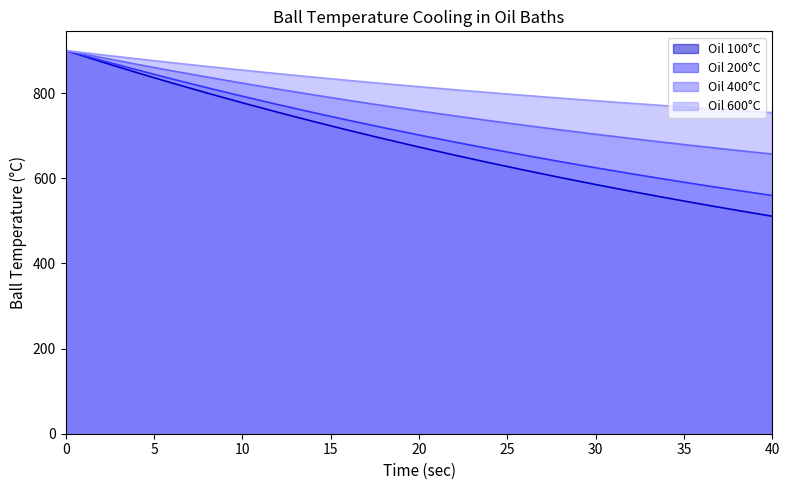

True or false: Oil 600°C and Oil 400°C cross at least once.

False